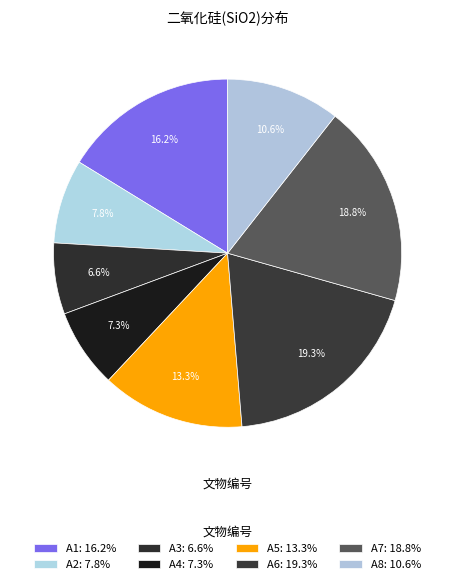

Rank the categories by value from lowest to highest.

A3, A4, A2, A8, A5, A1, A7, A6